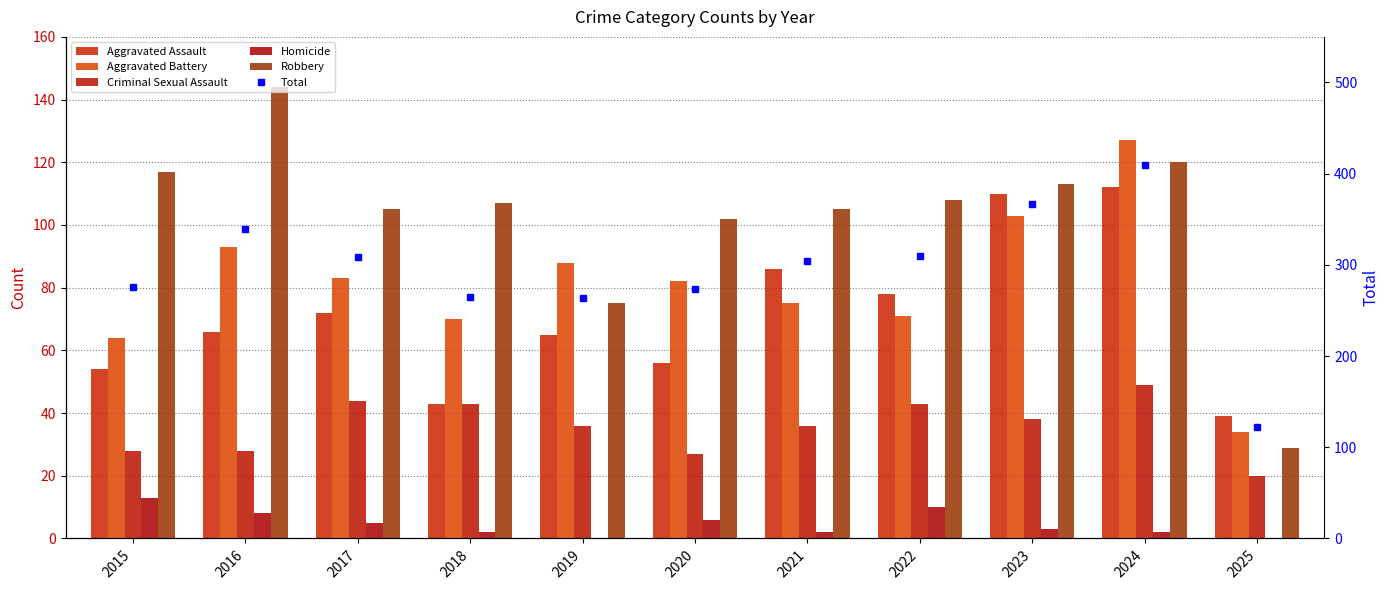

At 2017, list the series in order from largest to smallest.

Total, Robbery, Aggravated Battery, Aggravated Assault, Criminal Sexual Assault, Homicide